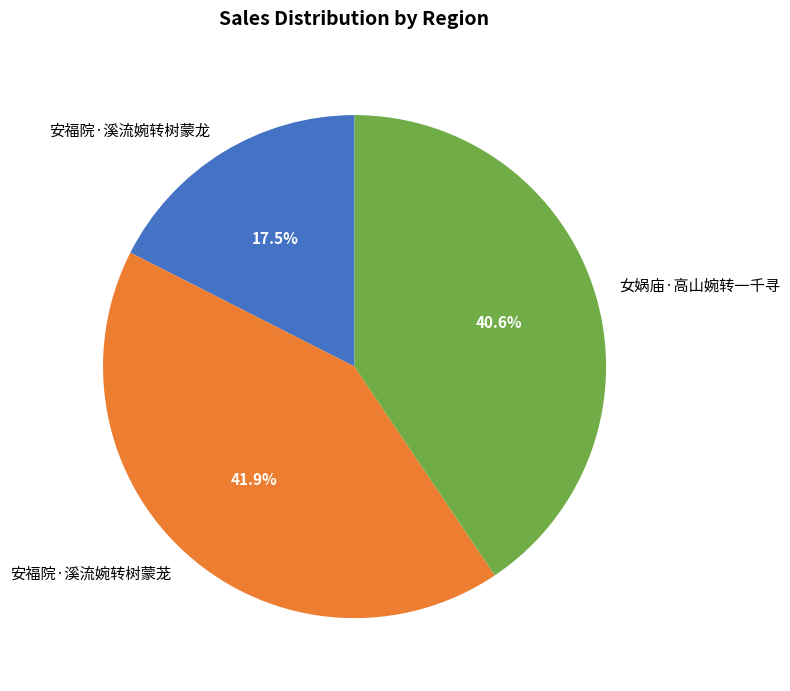

Which has a higher value, 安福院·溪流婉转树蒙茏 or 安福院·溪流婉转树蒙龙?

安福院·溪流婉转树蒙茏